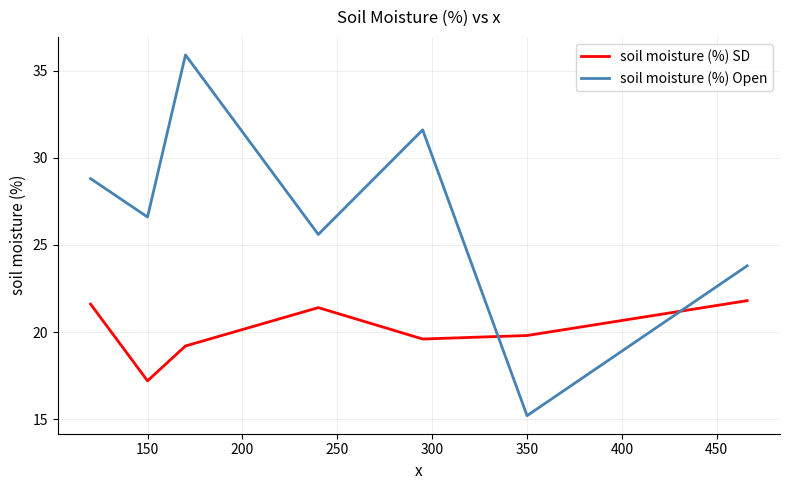

List the series in order of their overall mean, highest first.

soil moisture (%) Open, soil moisture (%) SD